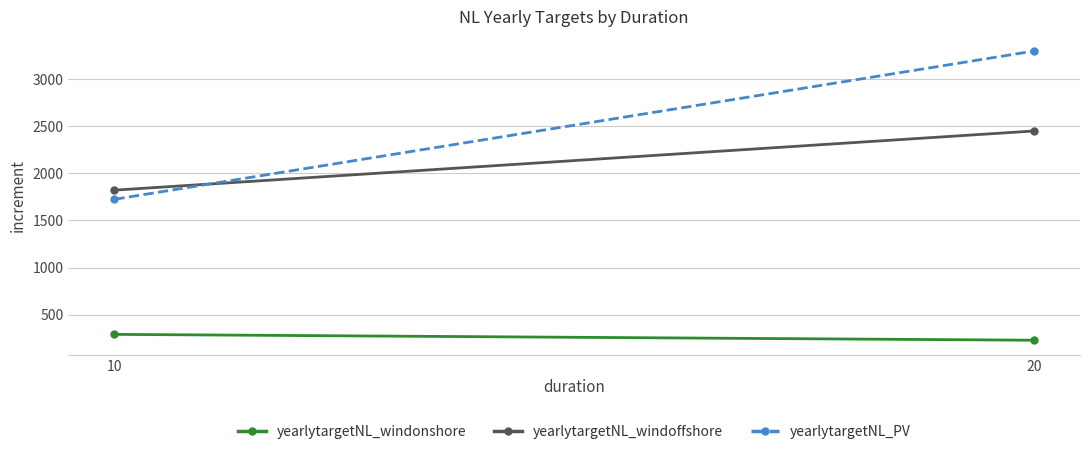

What is the total value across all series at 10?

3836.5